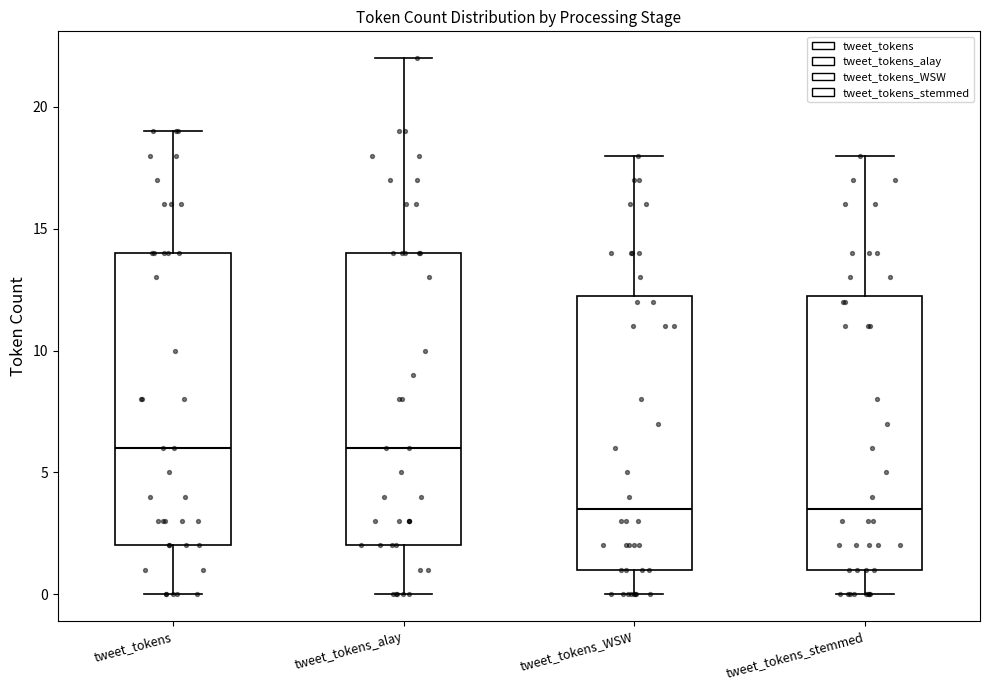

Reading left to right, transcribe this box plot: for each box, give where its median line is, the range the box spans, and where its two whiskers end, as read against the y-axis. The values are not printed on the chart, so give them approximately, as read against the axis.

tweet_tokens: median 6.0, box 2.0 to 14.0, whiskers 0.0 to 19.0
tweet_tokens_alay: median 6.0, box 2.0 to 14.0, whiskers 0.0 to 22.0
tweet_tokens_WSW: median 3.5, box 1.0 to 12.5, whiskers 0.0 to 18.0
tweet_tokens_stemmed: median 3.5, box 1.0 to 12.5, whiskers 0.0 to 18.0